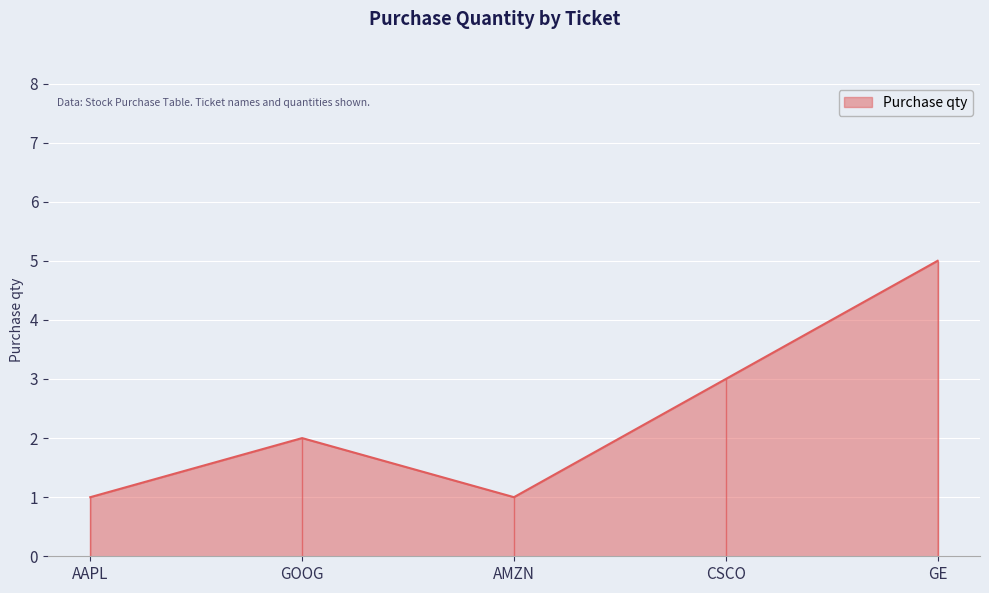

Reading left to right, transcribe all the data shown in this chart.

1	2	1	3	5